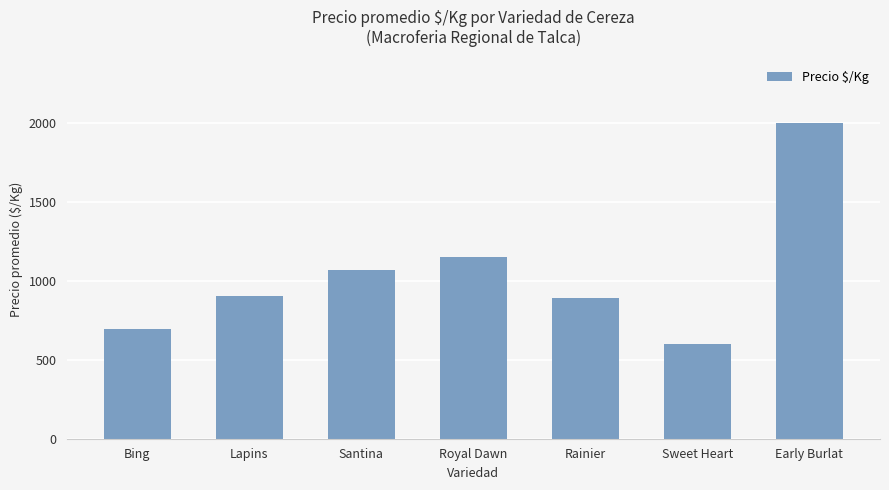

How many bars are there in total?

7